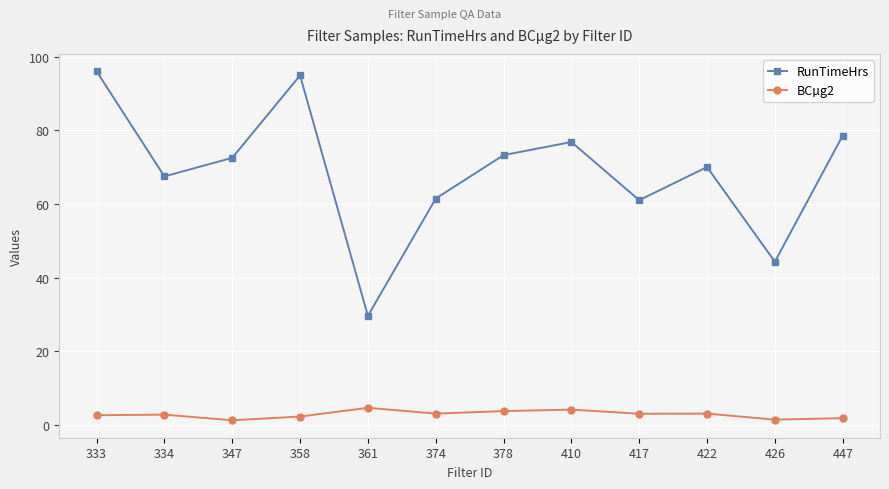

What is the greatest value displayed?

96.0